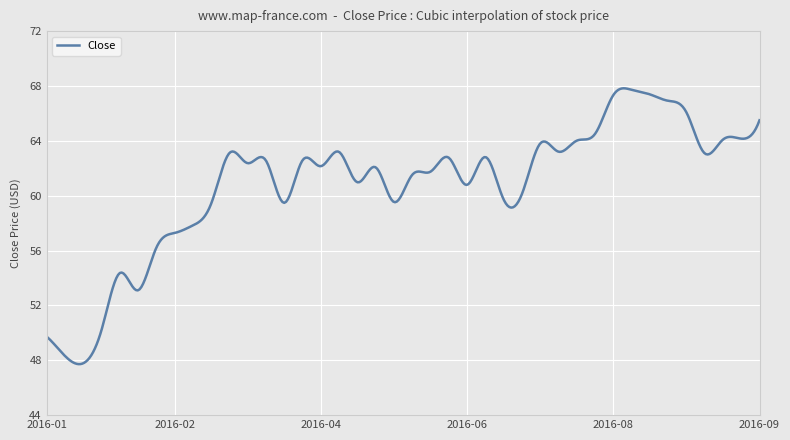

What is the greatest value displayed?

67.8